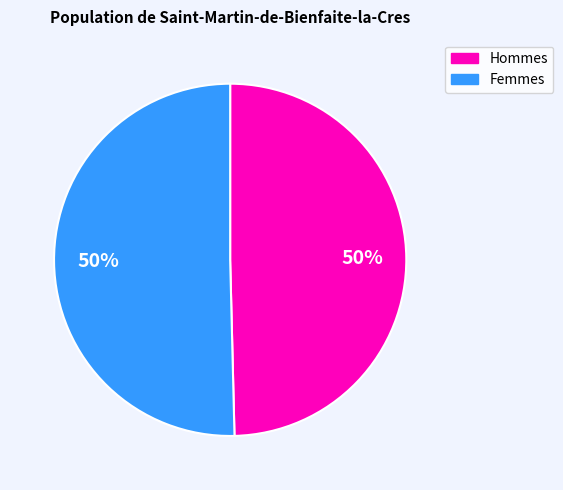

To the nearest percent, what percentage of the pie is Femmes?

50%